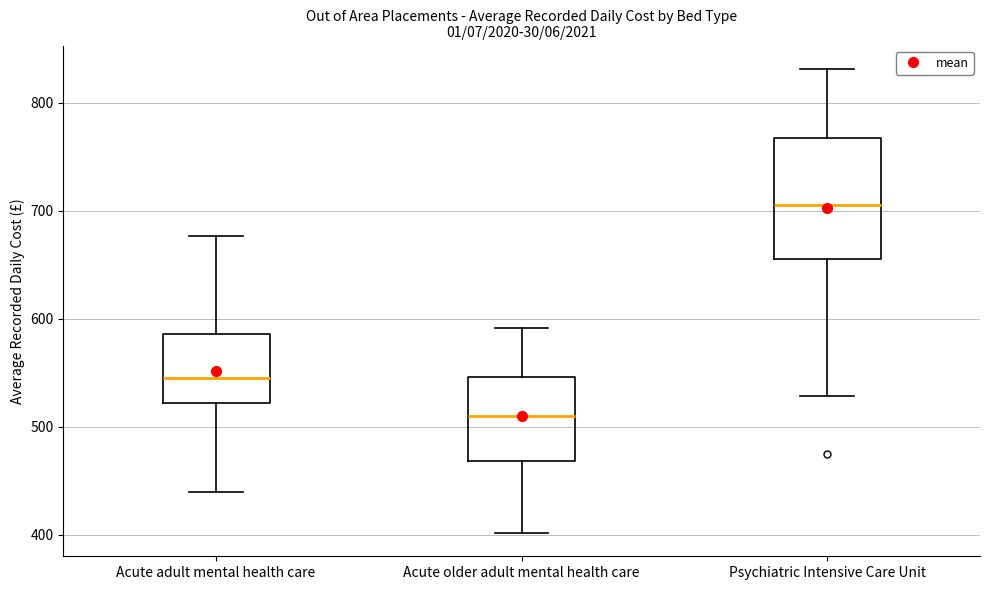

Reading left to right, transcribe this box plot: for each box, give where its median line is, the range the box spans, and where its two whiskers end, as read against the y-axis. The values are not printed on the chart, so give them approximately, as read against the axis.

Acute adult mental health care: median 550, box 520 to 590, whiskers 440 to 680
Acute older adult mental health care: median 510, box 470 to 550, whiskers 400 to 590
Psychiatric Intensive Care Unit: median 710, box 650 to 770, whiskers 530 to 830